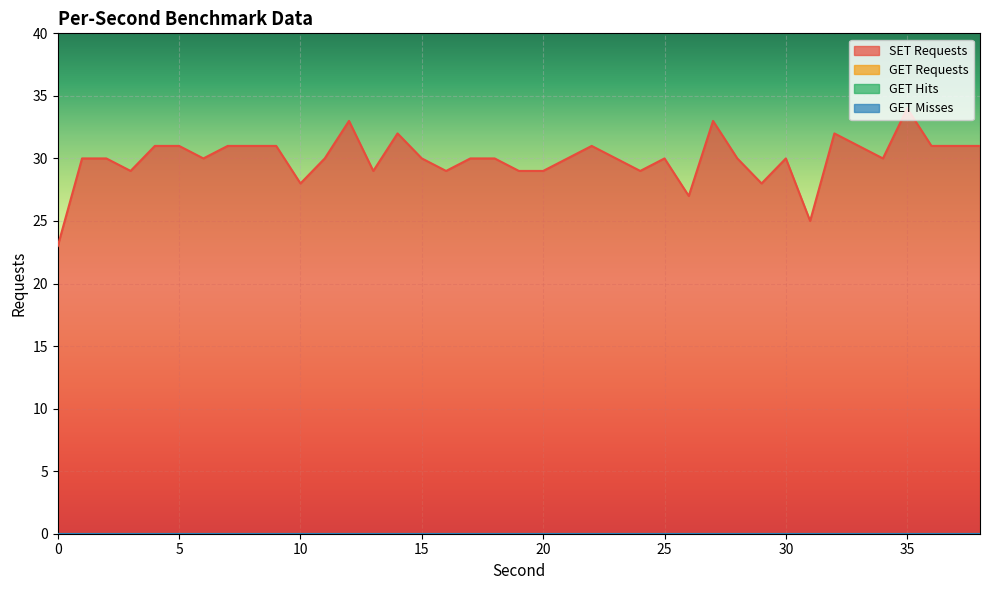

Does the chart display data point markers on the line(s)?

No